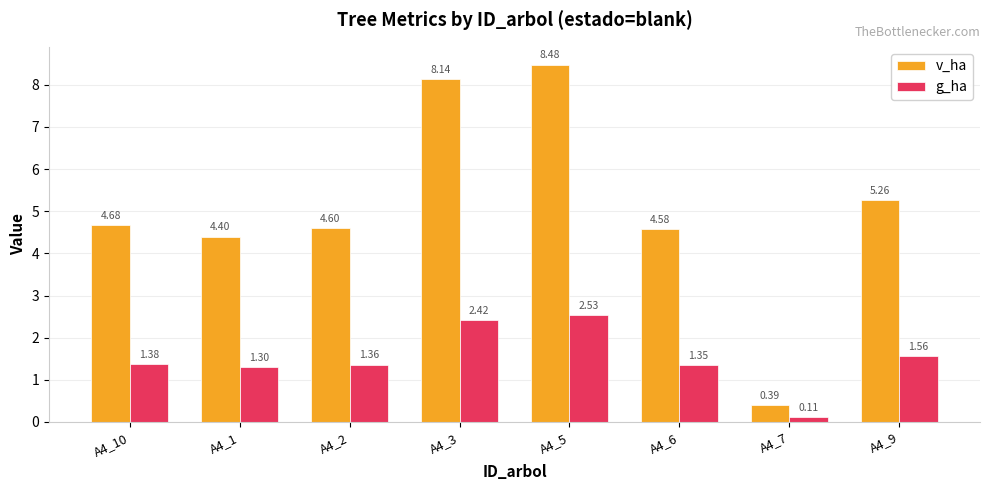

Are the bars horizontal?

No